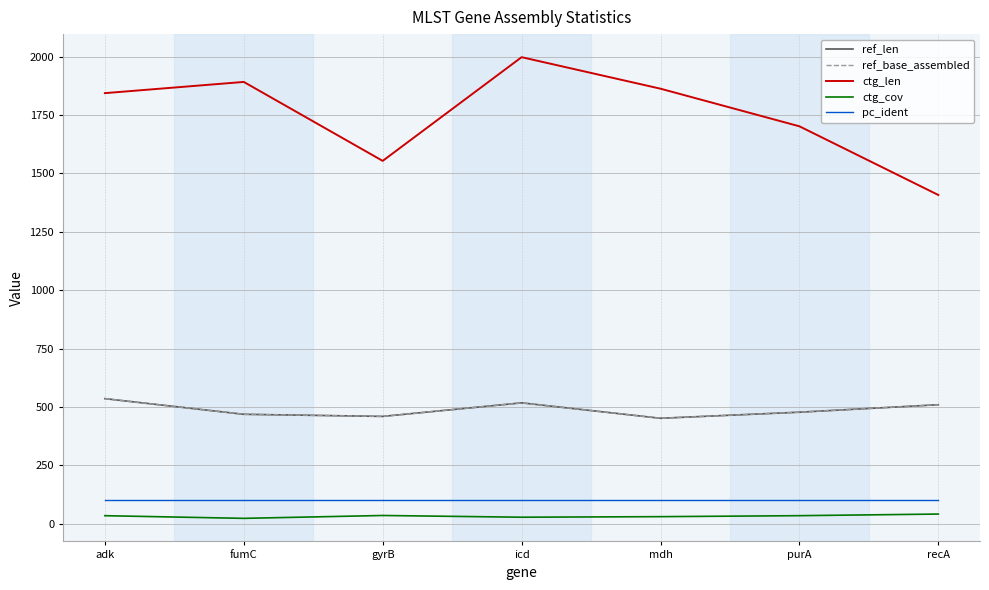

Where is ref_base_assembled nearest to the value 494?

purA